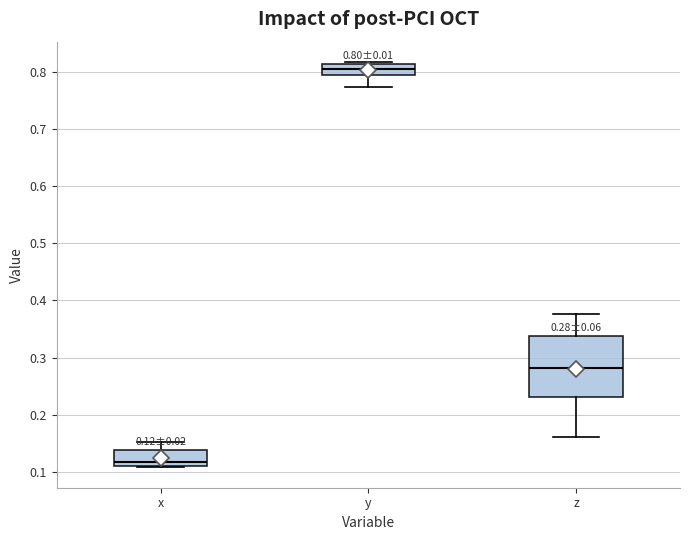

Comparing the boxes themselves (not the whiskers), which one is the tallest?

z